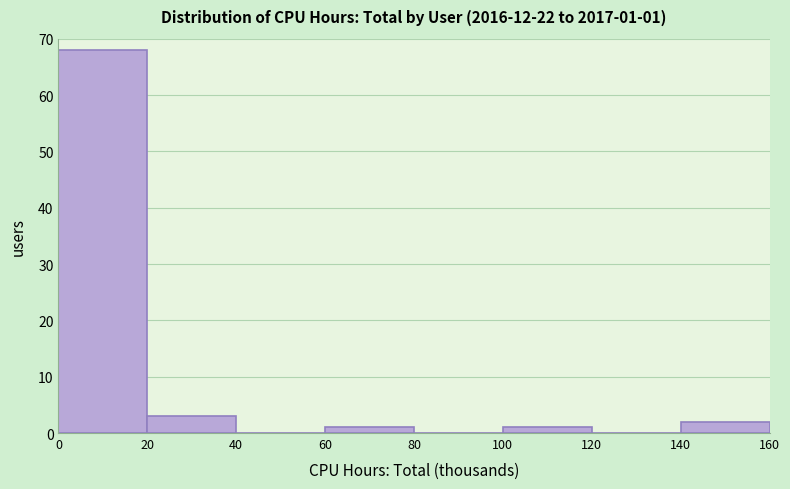

Reading right to left, extract all data points from this chart.

140=2	120=0	100=1	80=0	60=1	40=0	20=3	0=68